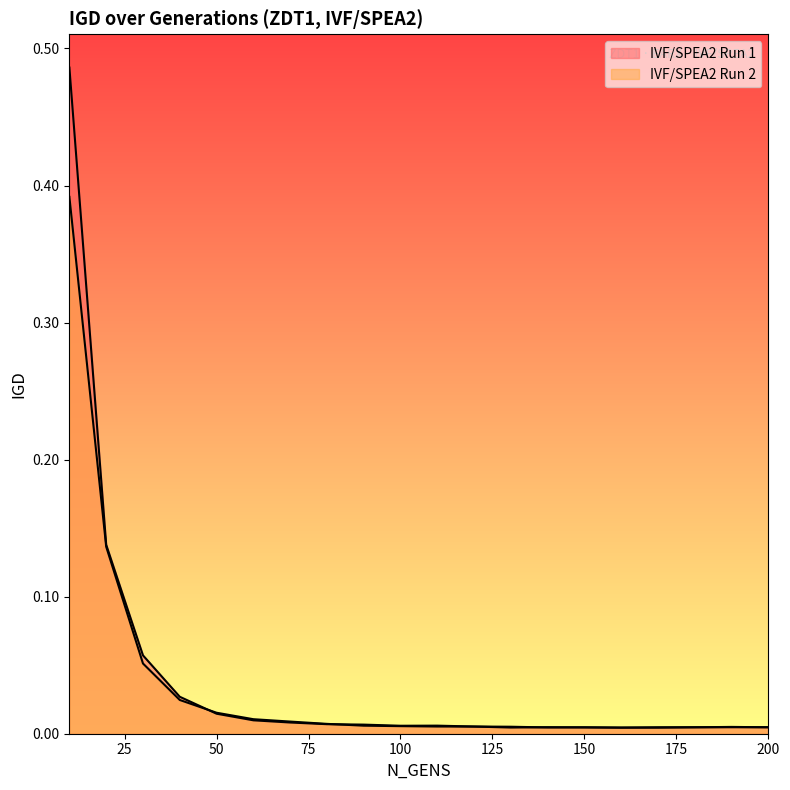

Between 190 and 90, which is larger?

90